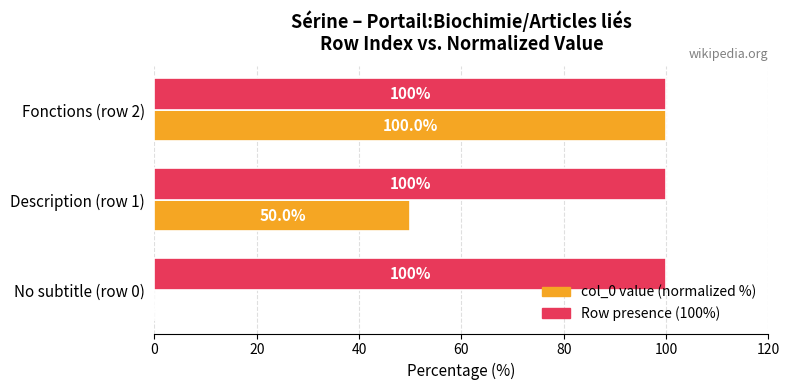

Between No subtitle (row 0) and Fonctions (row 2), which series saw the biggest shift?

col_0 value (normalized %)